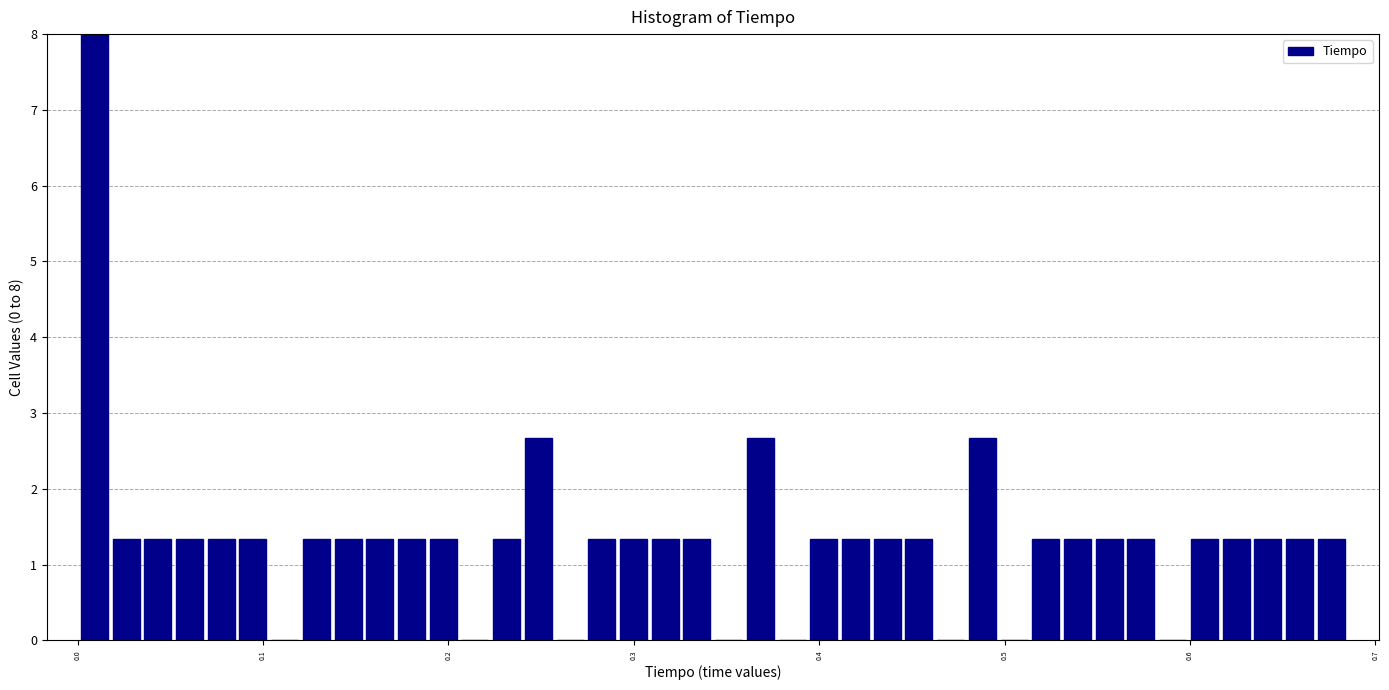

Around what value on the x-axis is the tallest bar? Give the approximate position of its centre, as read against the axis.

0.01